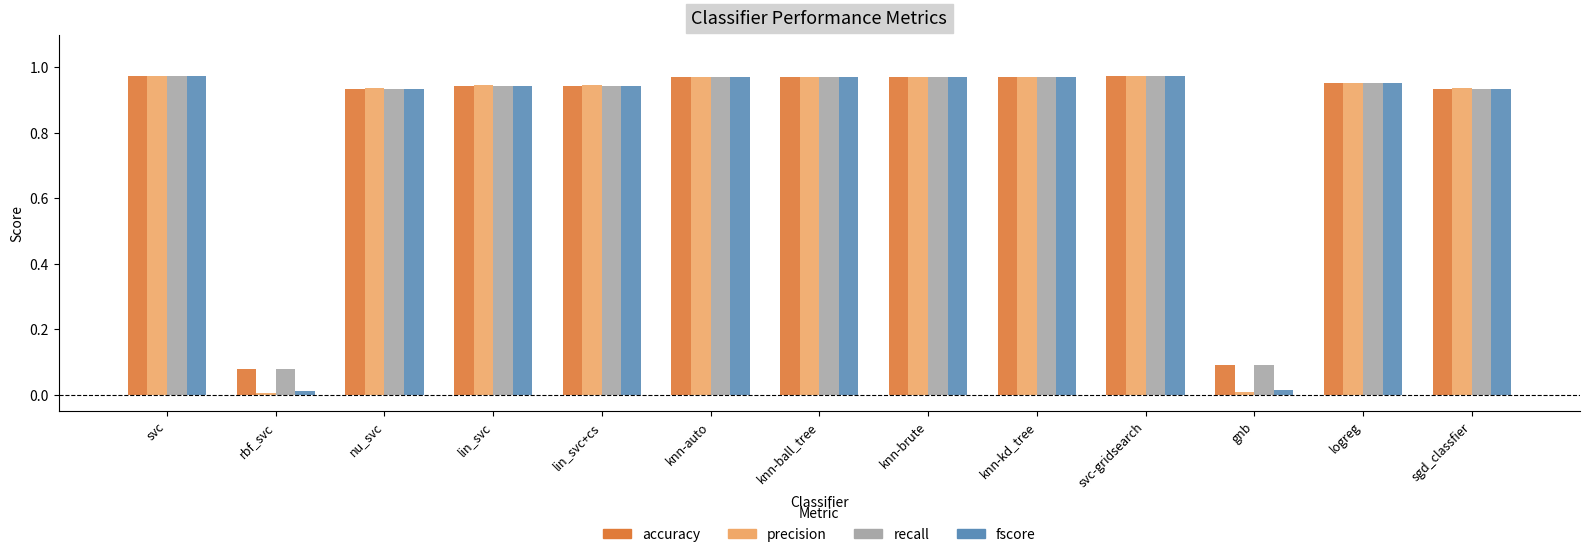

What is the total value across all series at knn-brute?

3.9